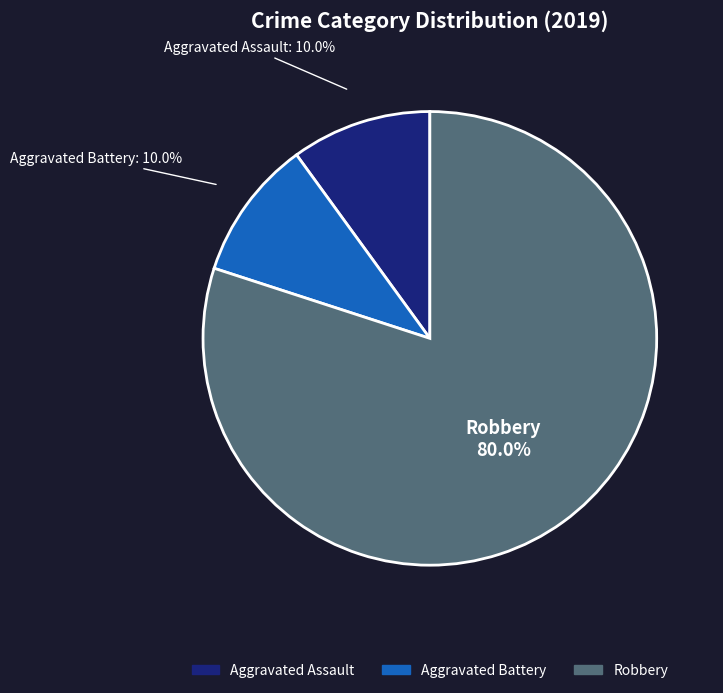

How many segments does this pie chart have?

3